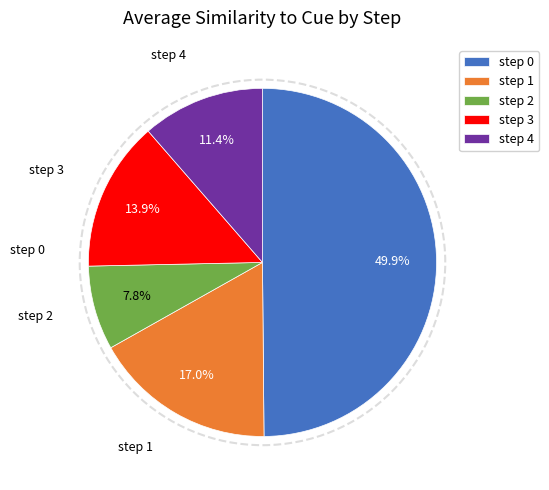

How many segments does this pie chart have?

5